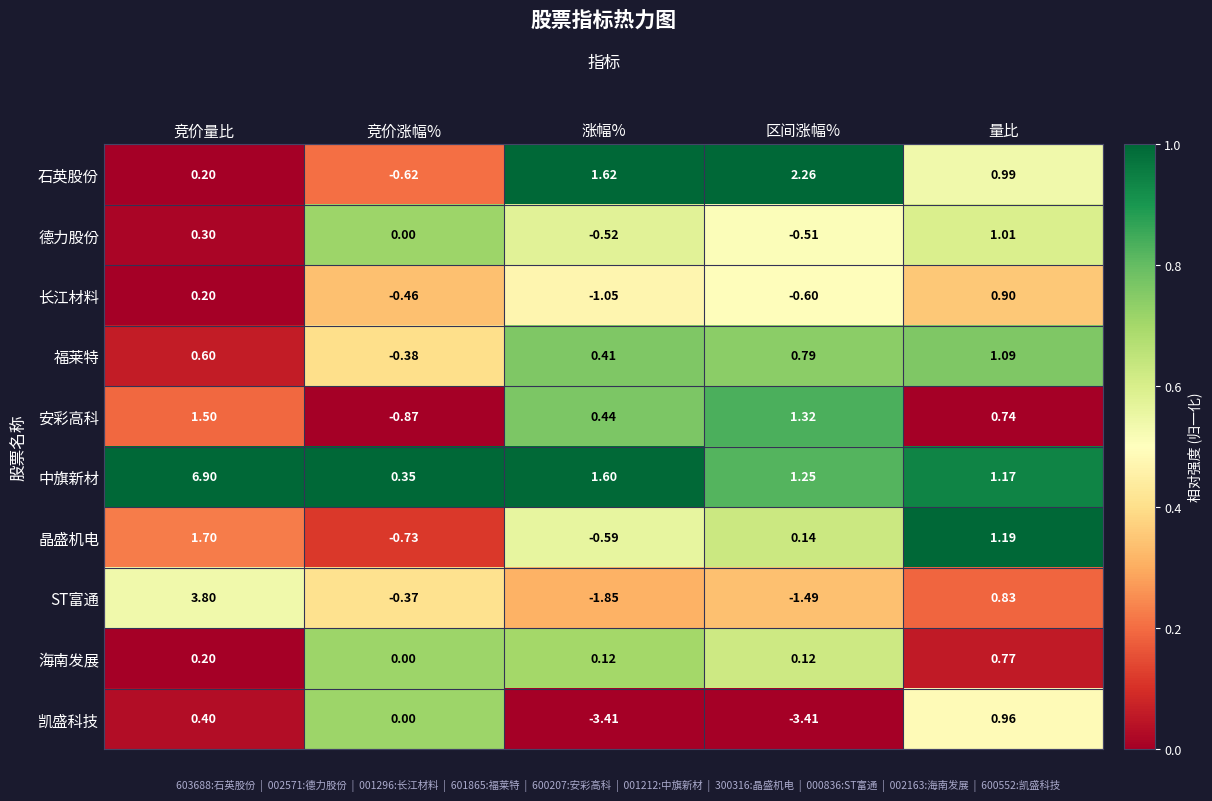

At which category does the chart reach its peak across all series?

竞价量比